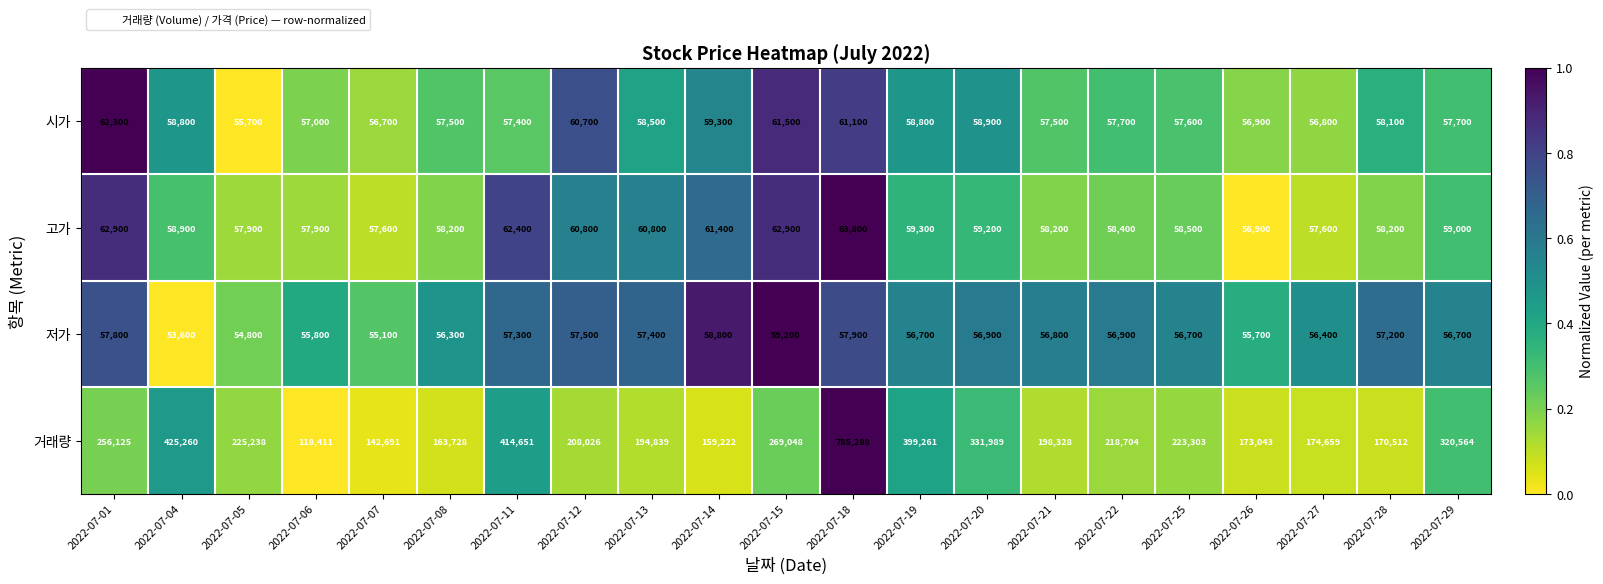

At how many categories does at least one series exceed 182192?

14